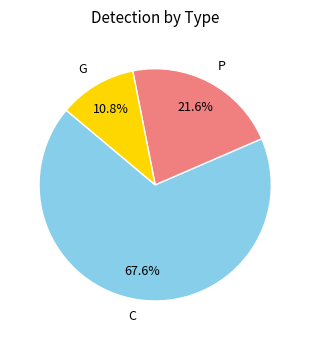

Rank the categories by value from lowest to highest.

G, P, C